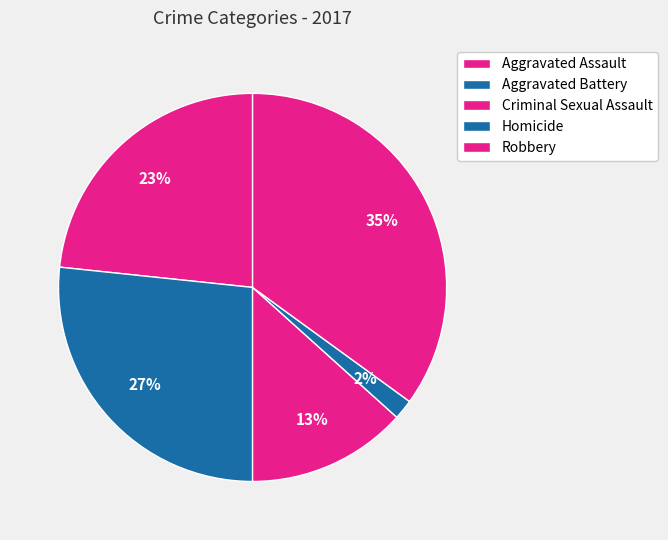

Count the number of slices in the pie.

5